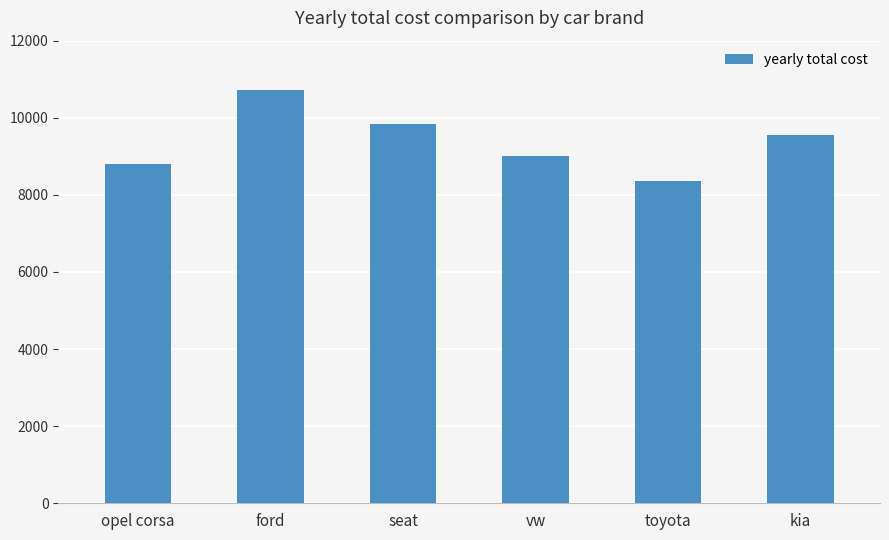

Rank the categories by value from lowest to highest.

toyota, opel corsa, vw, kia, seat, ford